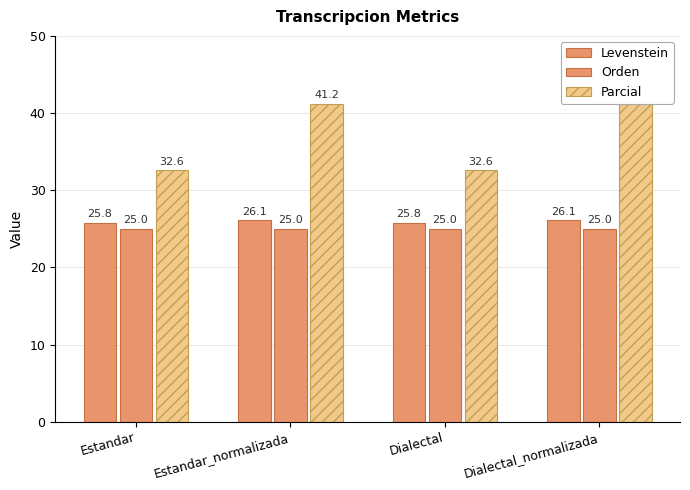

What is the label of the 3rd bar from the left?

Dialectal